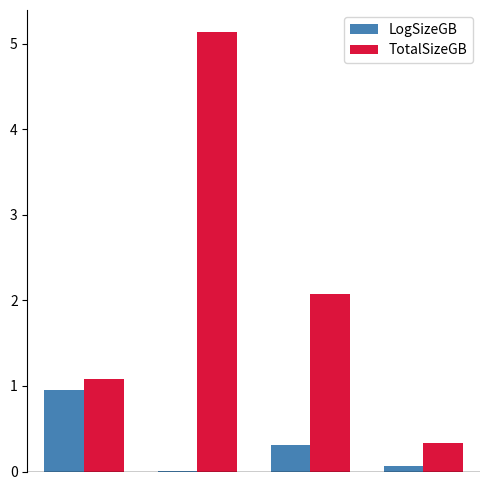

Which series has the largest total across all categories?

TotalSizeGB